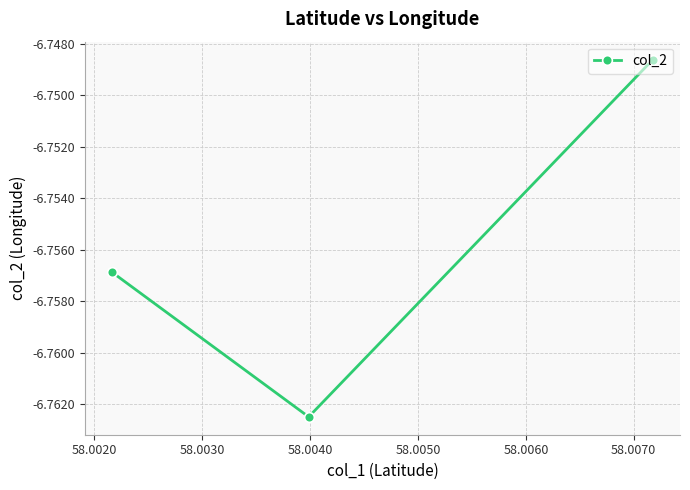

What is the smallest value displayed?

-6.8